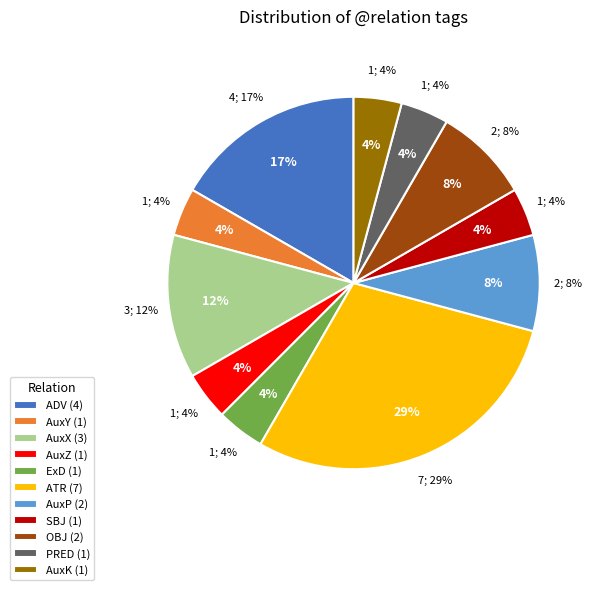

What is the change in value from AuxX to PRED?

-2